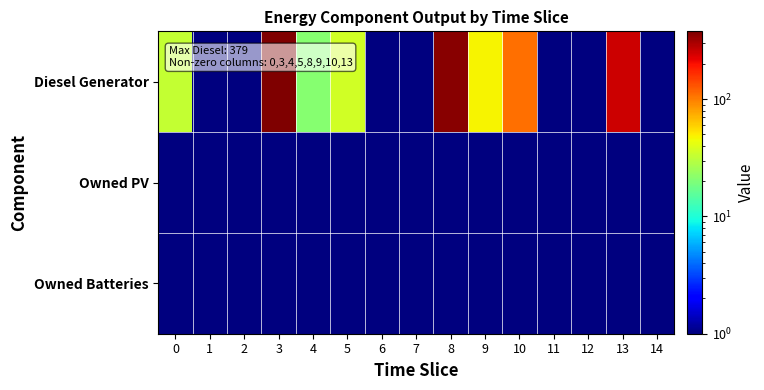

Rank the series by their maximum value, from highest to lowest.

Diesel Generator, Owned PV, Owned Batteries